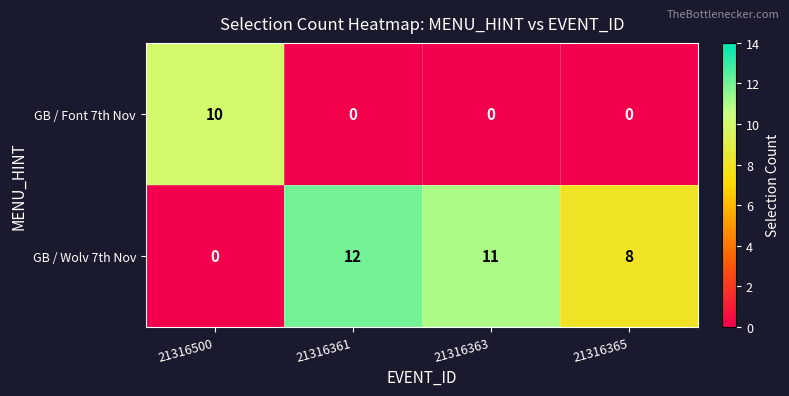

At 21316500, list the series in order from smallest to largest.

GB / Wolv 7th Nov, GB / Font 7th Nov